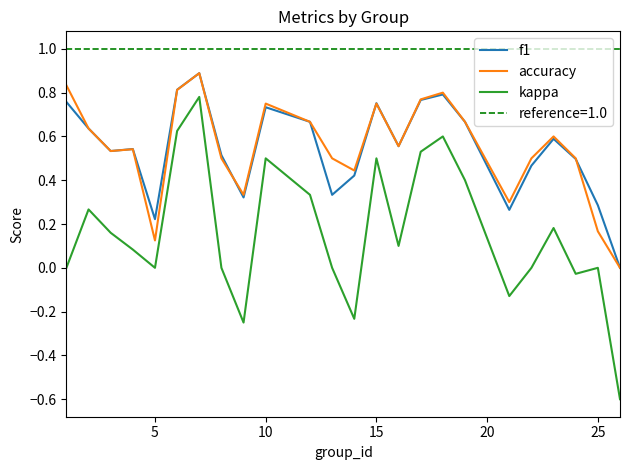

What is the highest value of the f1 series?

0.9